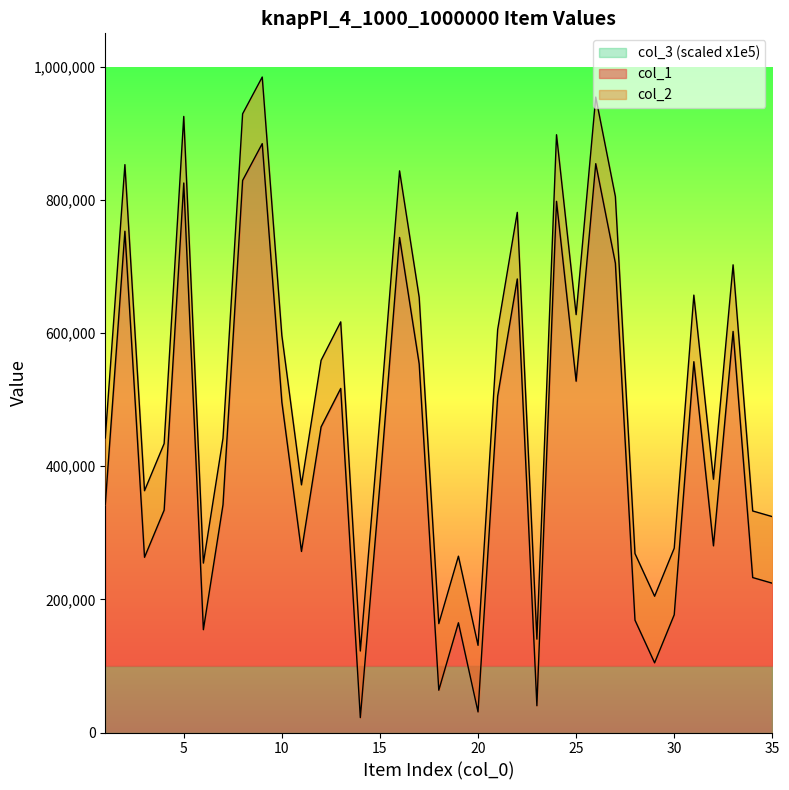

What is the difference between the maximum and second lowest values in the col_2 series?

853466